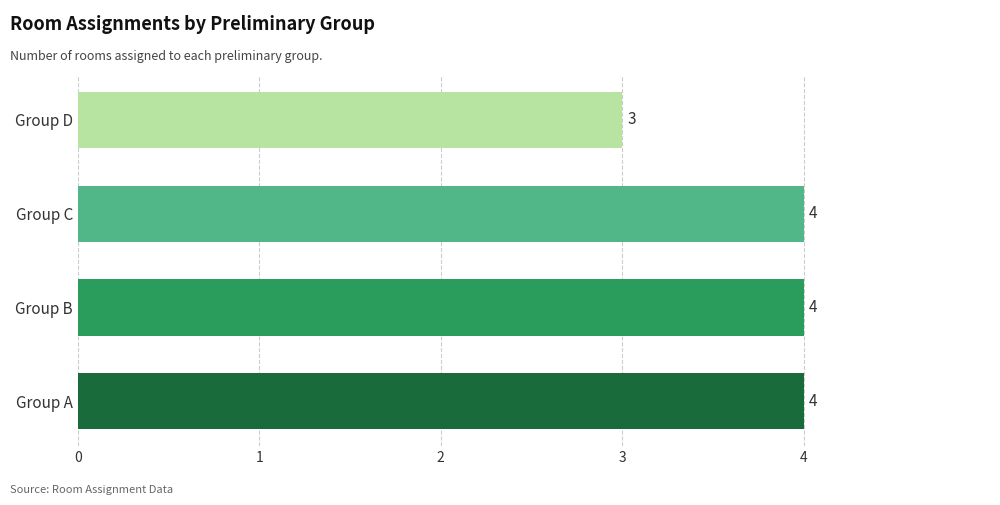

True or false: the data shows 4 at Group C.

True